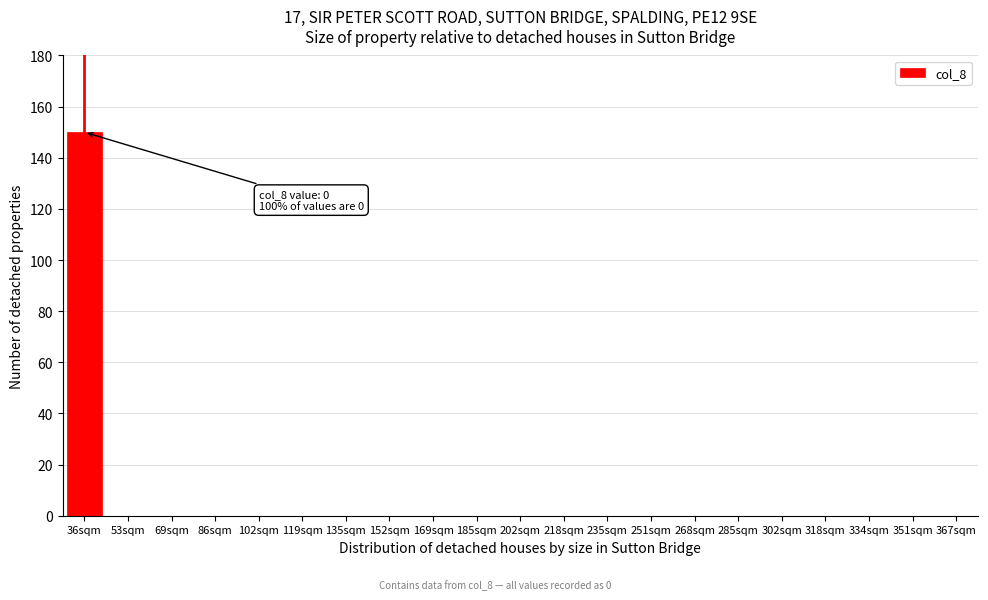

Reading left to right, list all the values displayed in this chart.

36sqm=150	53sqm=0	69sqm=0	86sqm=0	102sqm=0	119sqm=0	135sqm=0	152sqm=0	169sqm=0	185sqm=0	202sqm=0	218sqm=0	235sqm=0	251sqm=0	268sqm=0	285sqm=0	302sqm=0	318sqm=0	334sqm=0	351sqm=0	367sqm=0